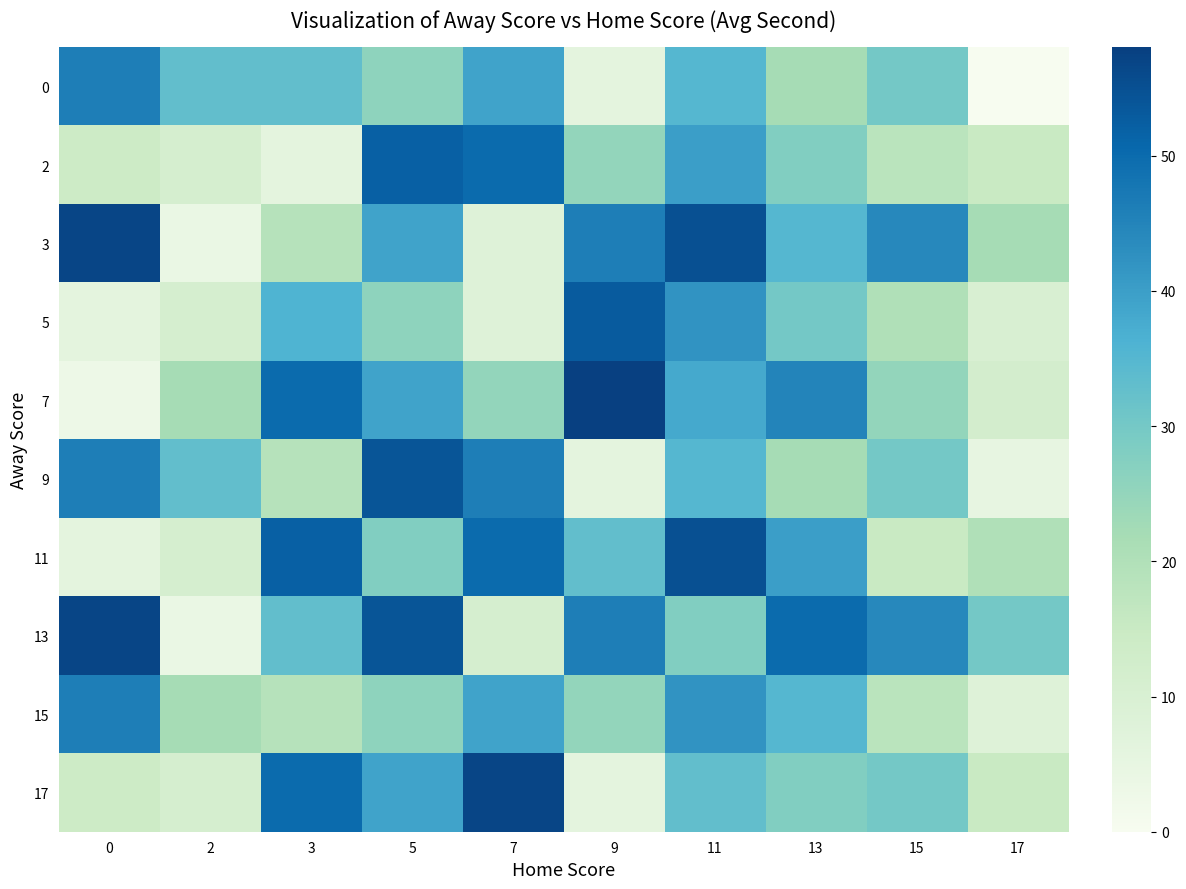

Count the number of categories in the chart.

10